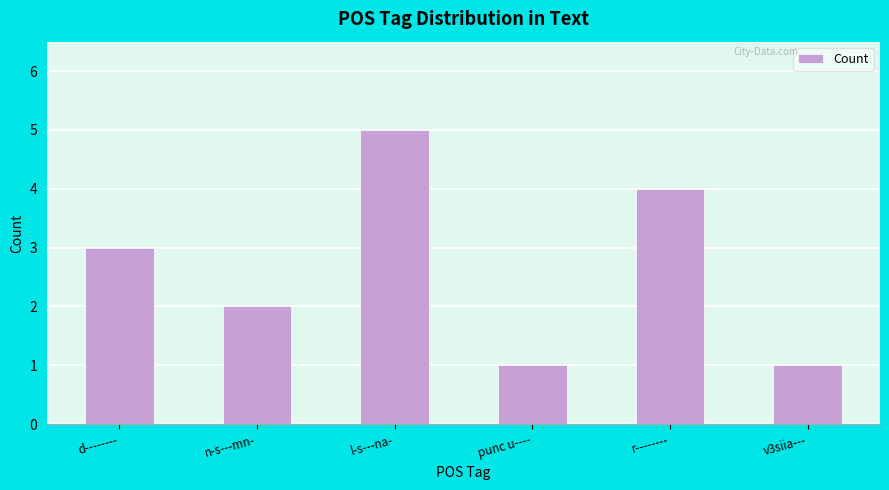

What position from the right is n-s---mn-?

5